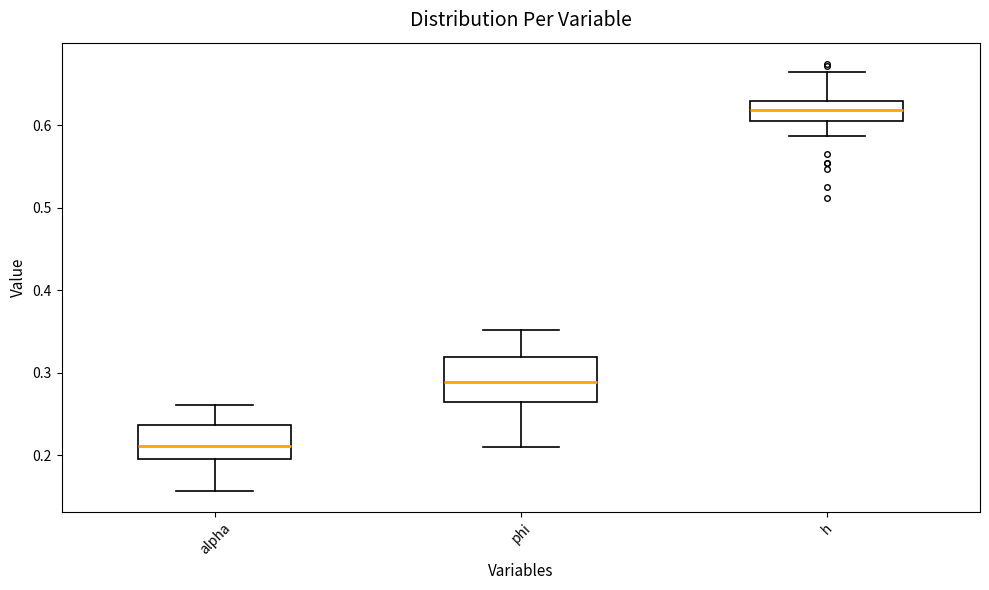

Reading left to right, transcribe this box plot: for each box, give where its median line is, the range the box spans, and where its two whiskers end, as read against the y-axis. The values are not printed on the chart, so give them approximately, as read against the axis.

alpha: median 0.21, box 0.20 to 0.24, whiskers 0.16 to 0.26
phi: median 0.29, box 0.26 to 0.32, whiskers 0.21 to 0.35
h: median 0.62, box 0.60 to 0.63, whiskers 0.59 to 0.66